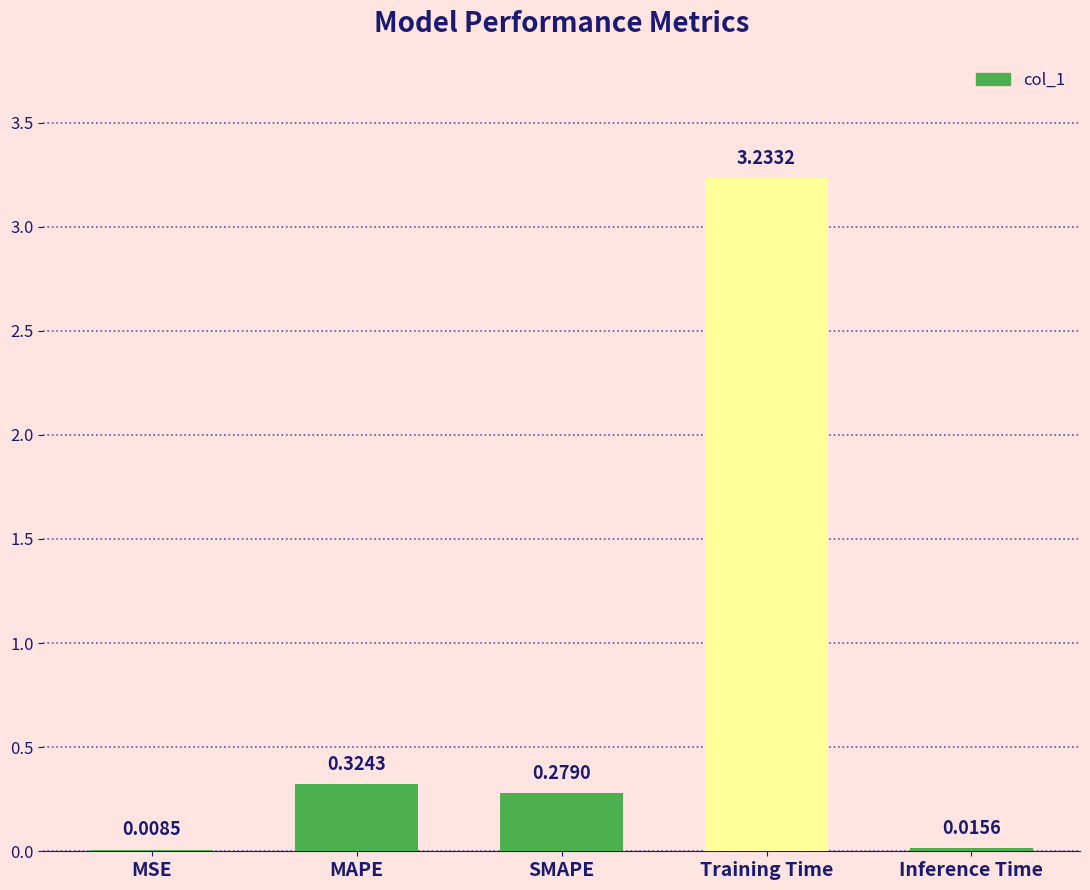

Where is the data nearest to the value 1?

MAPE